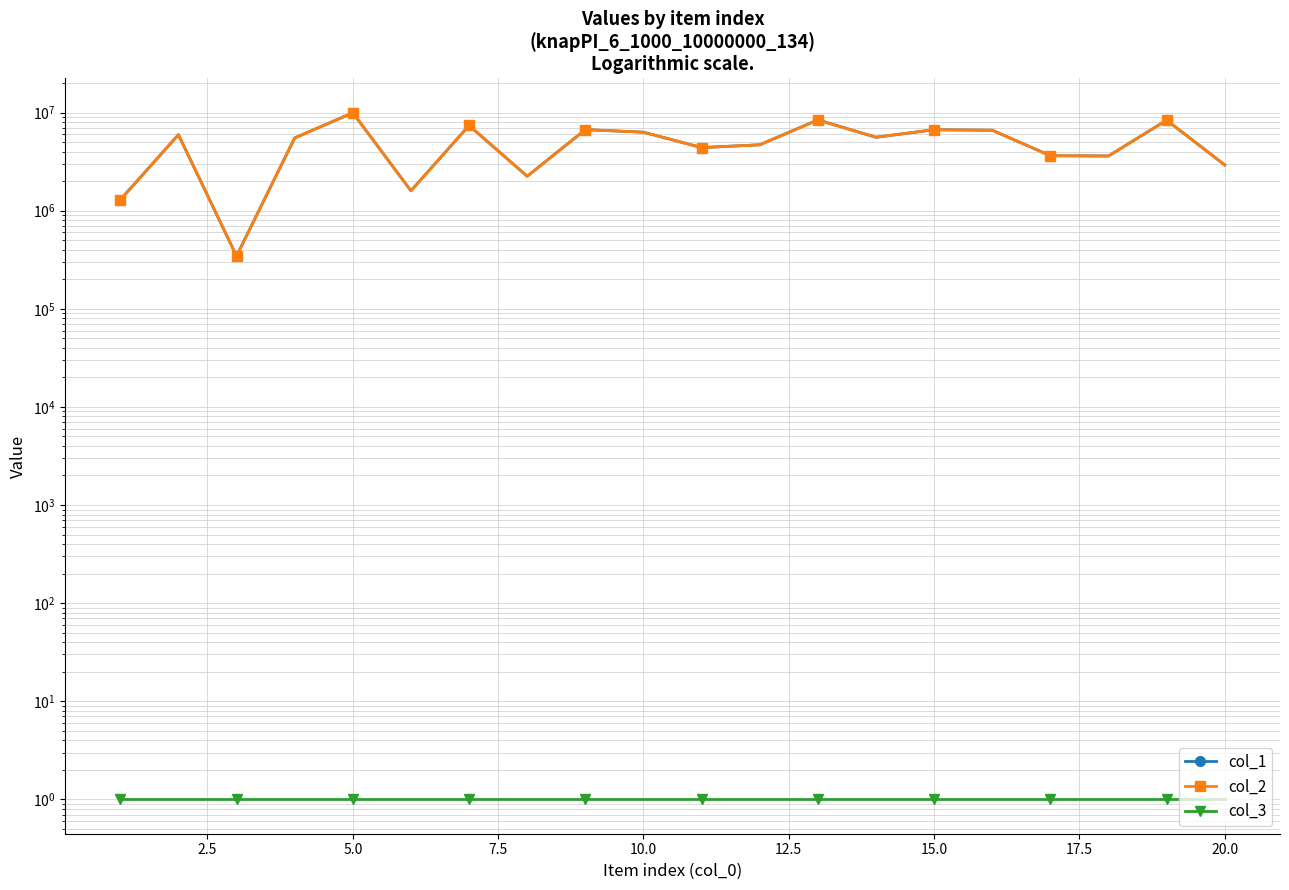

How many interior local valleys does the col_1 series have?

6